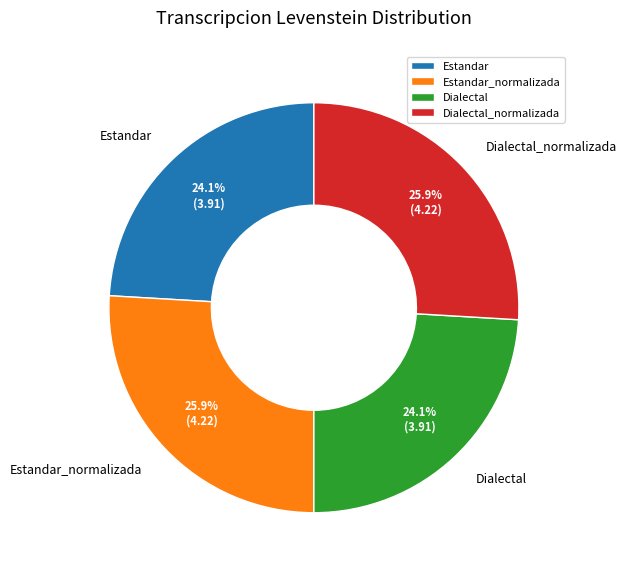

To the nearest percent, what is the average slice percentage?

25%